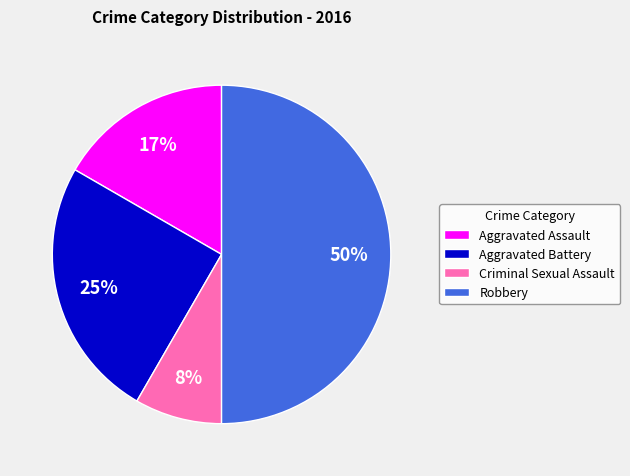

How many segments does this pie chart have?

4